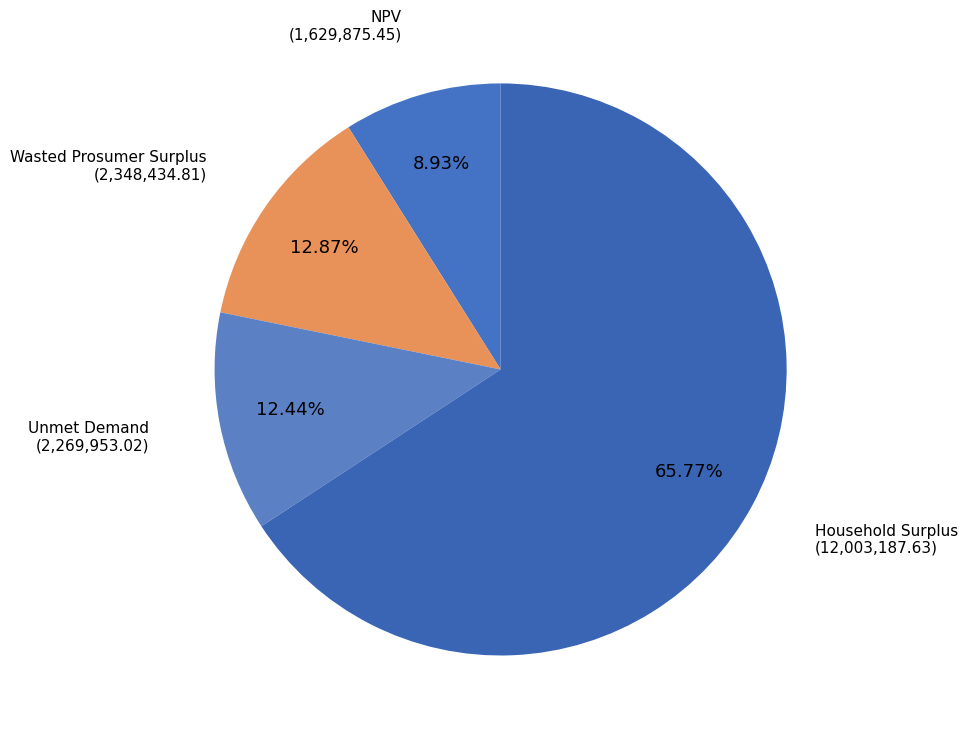

To the nearest percent, what is the combined percentage of Wasted Prosumer Surplus and Household Surplus?

79%